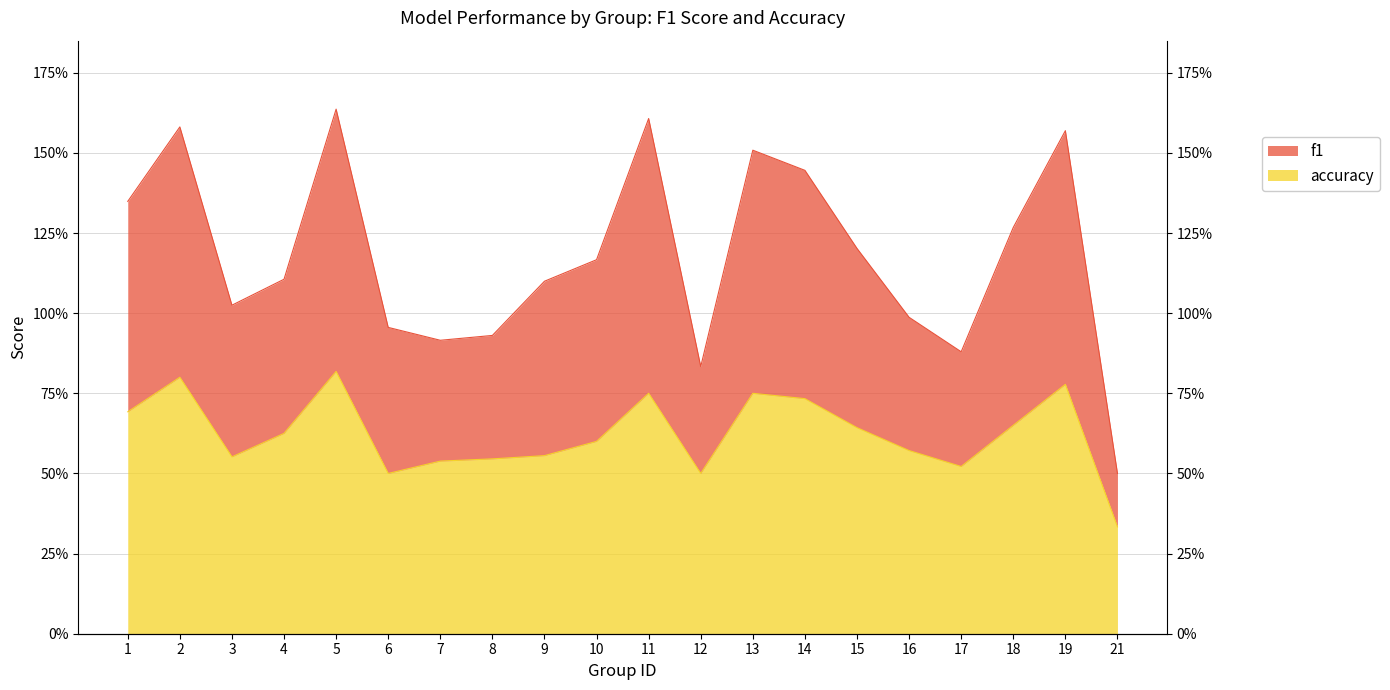

What are all the series names shown in the legend?

f1, accuracy